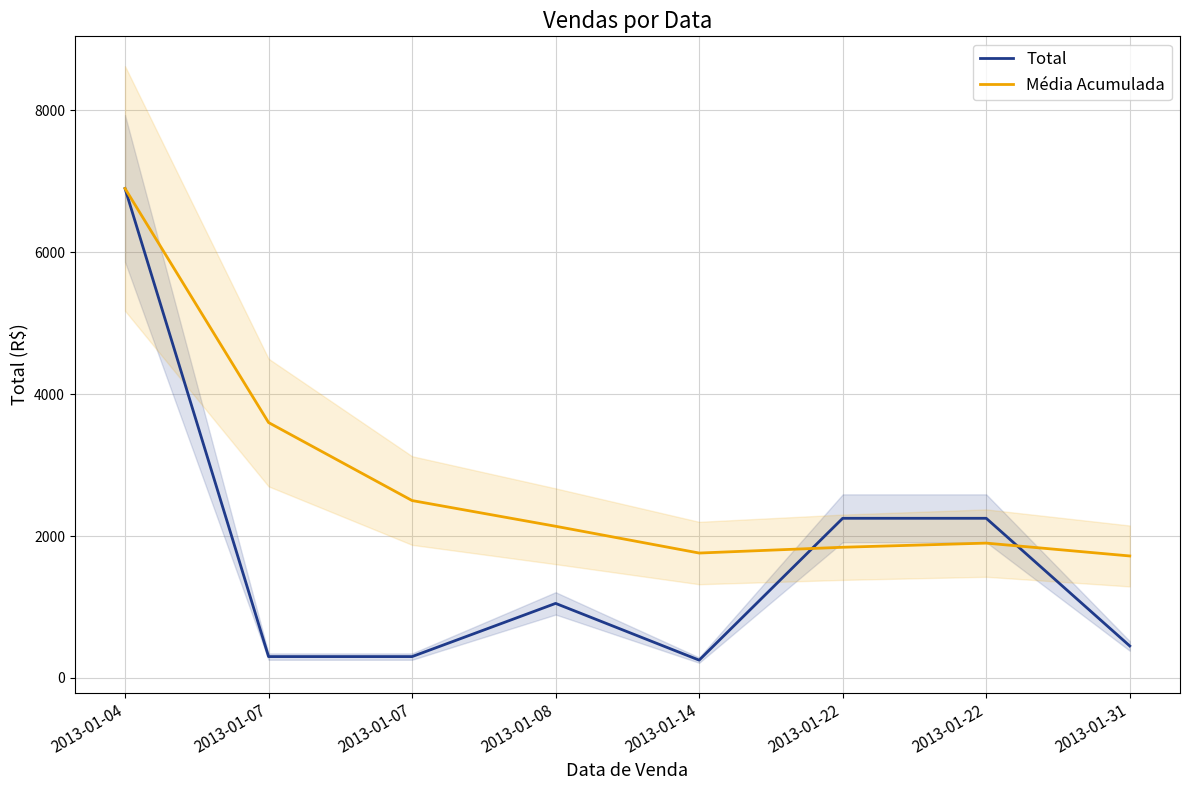

In Total, how many points are higher than both neighbors (excluding endpoints)?

1